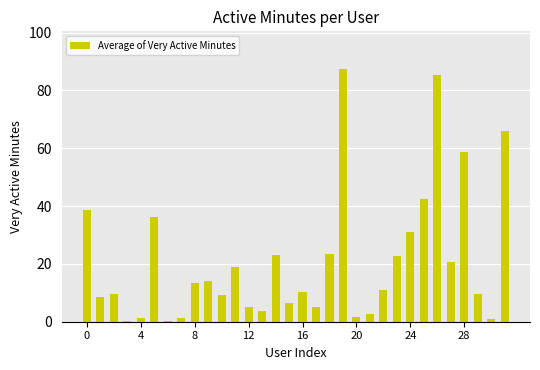

What is the sum of all values?

669.5